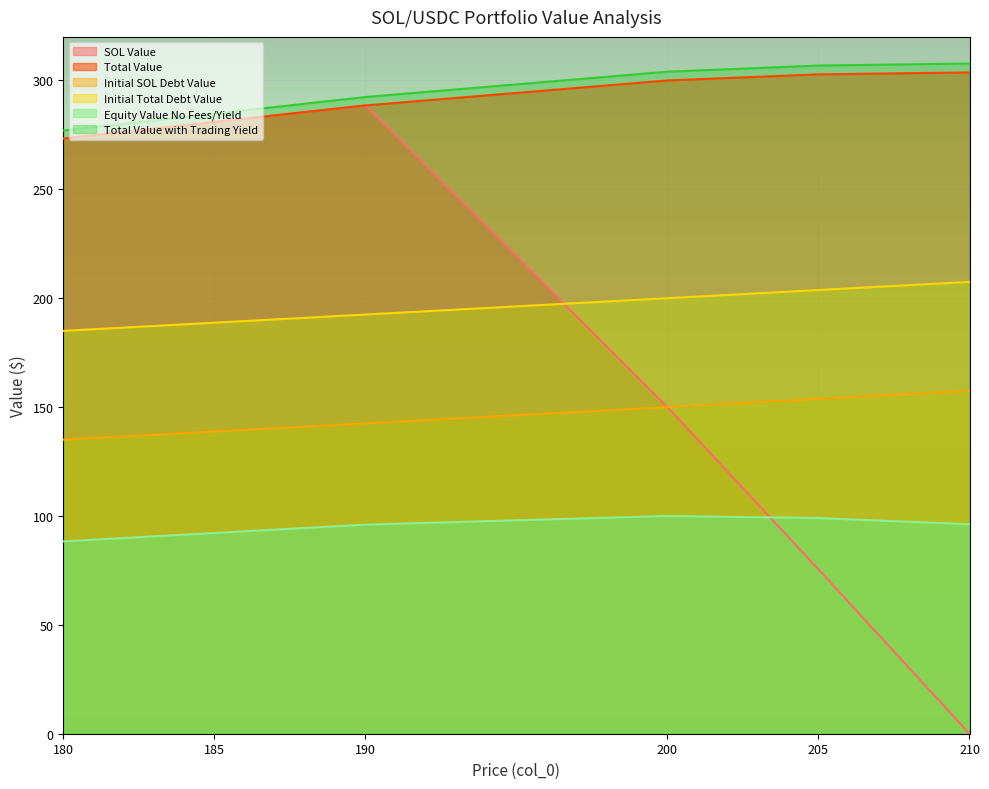

How many values in the Initial SOL Debt Value series are below 150?

3